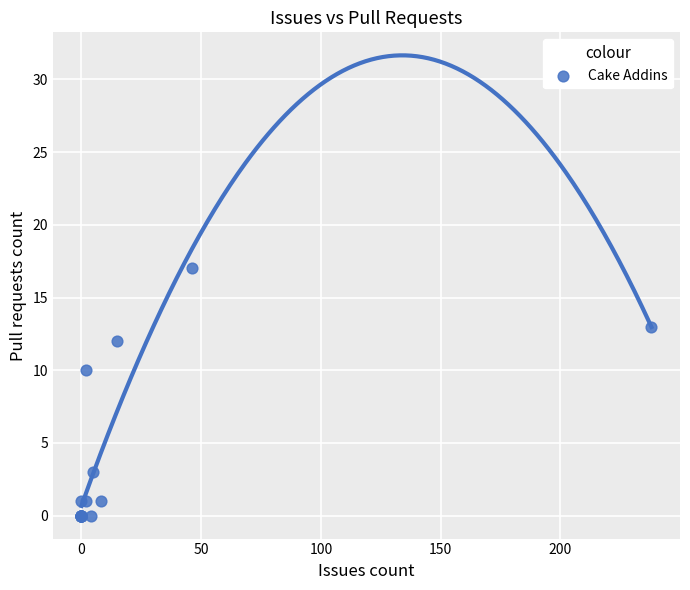

What Y value in the scatter plot is closest to 8?

10